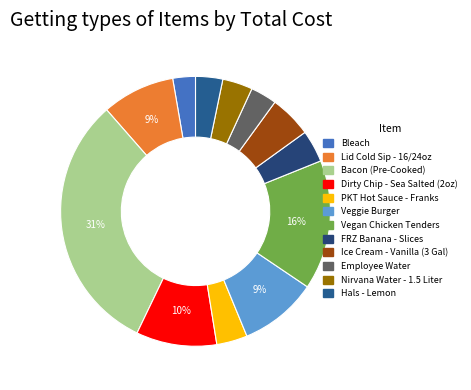

The PKT Hot Sauce - Franks slice represents 4% of the pie. True or false?

True